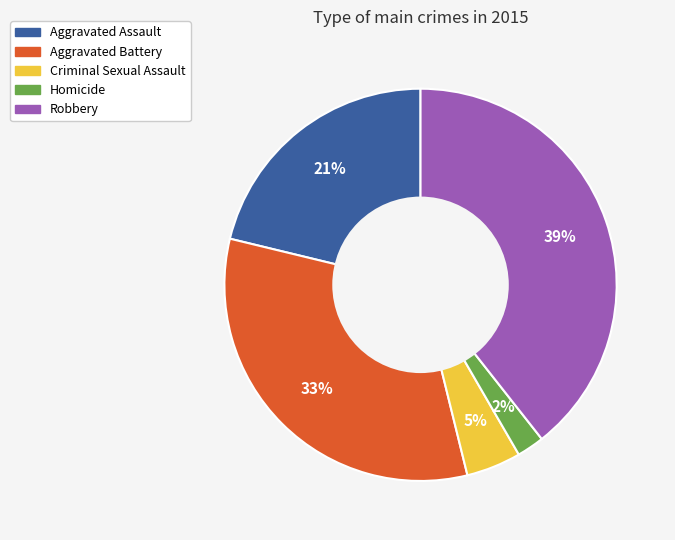

To the nearest percent, what percentage of the pie is Homicide?

2%